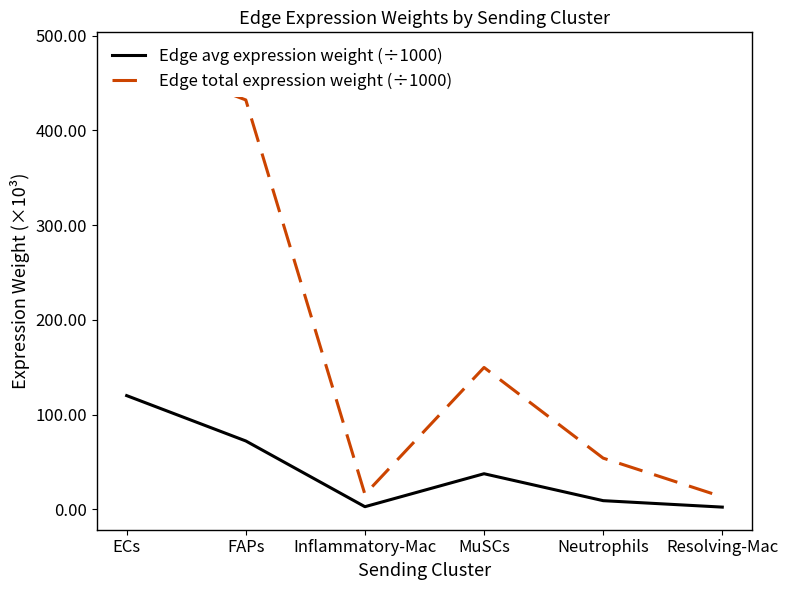

Which series has the largest range (max minus min)?

Edge total expression weight (÷1000)